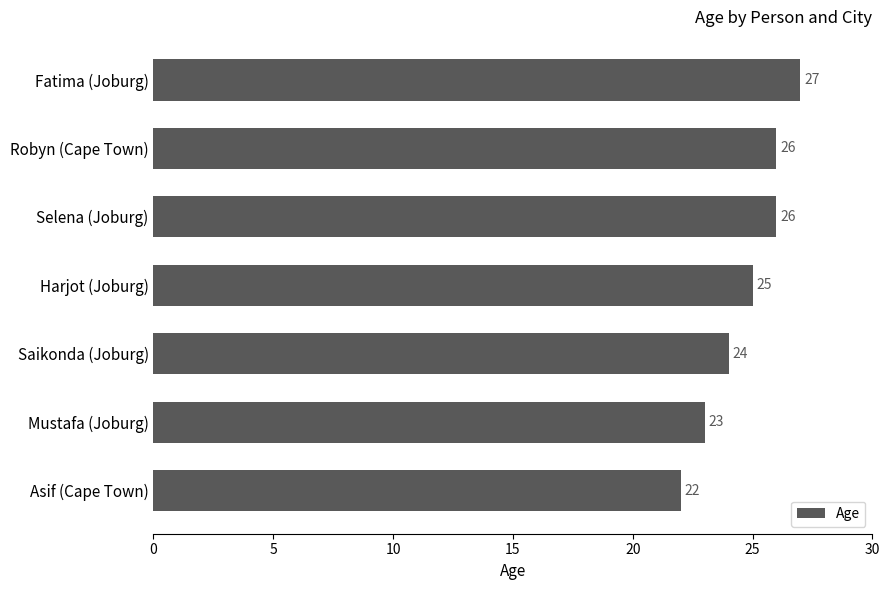

Where is the data nearest to the value 24?

Saikonda (Joburg)